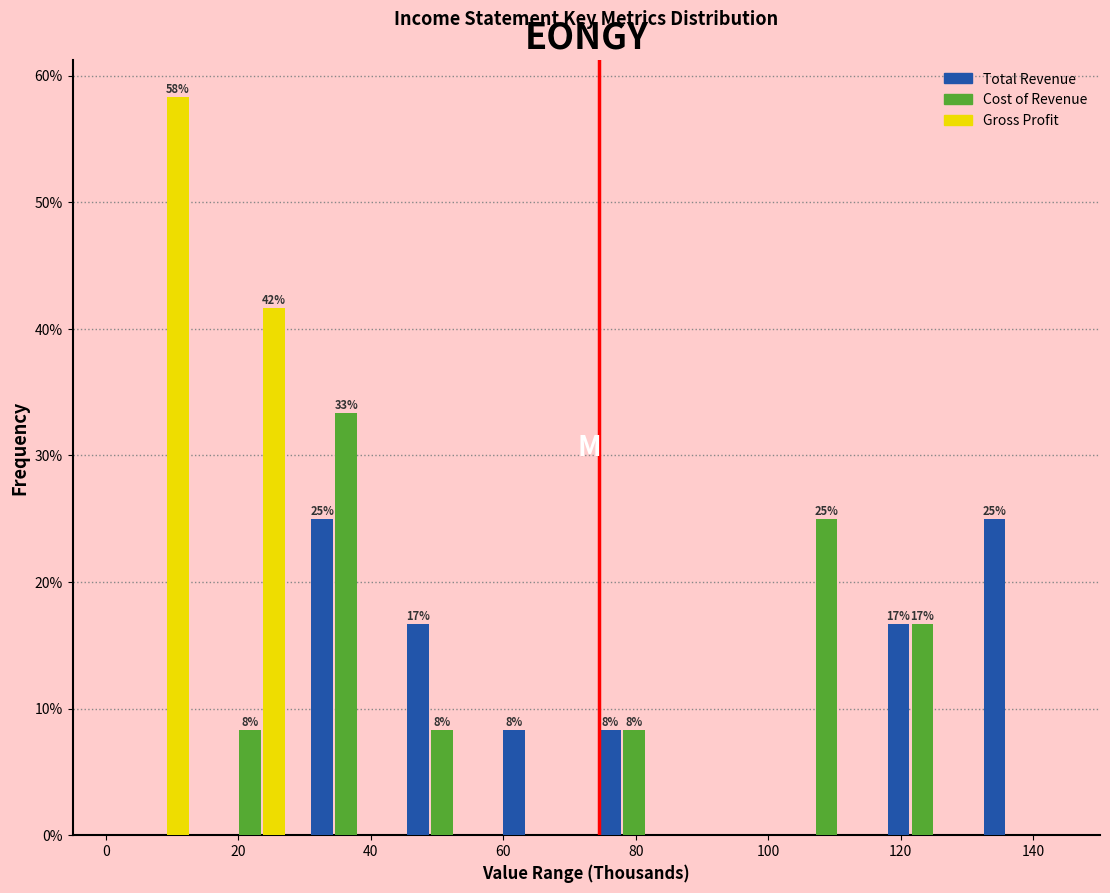

In the Cost of Revenue series, which range on the x-axis has the tallest bar?

30 to 44